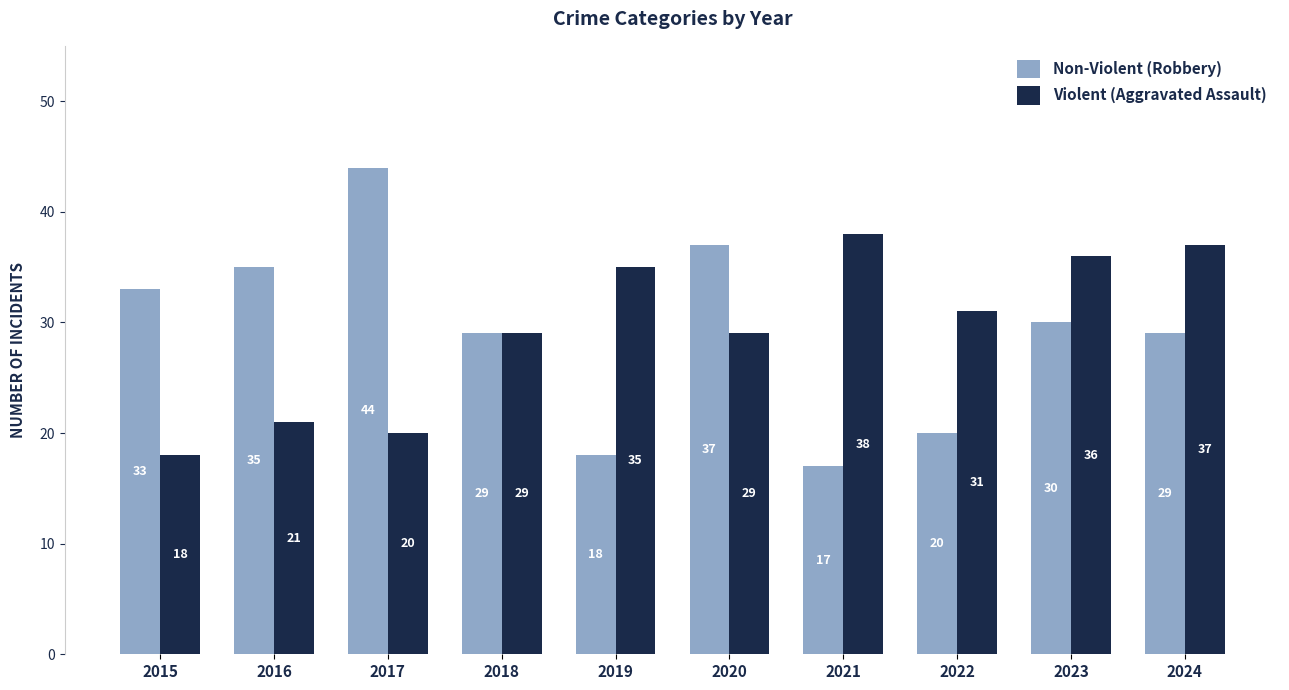

At how many categories does at least one series exceed 30?

9